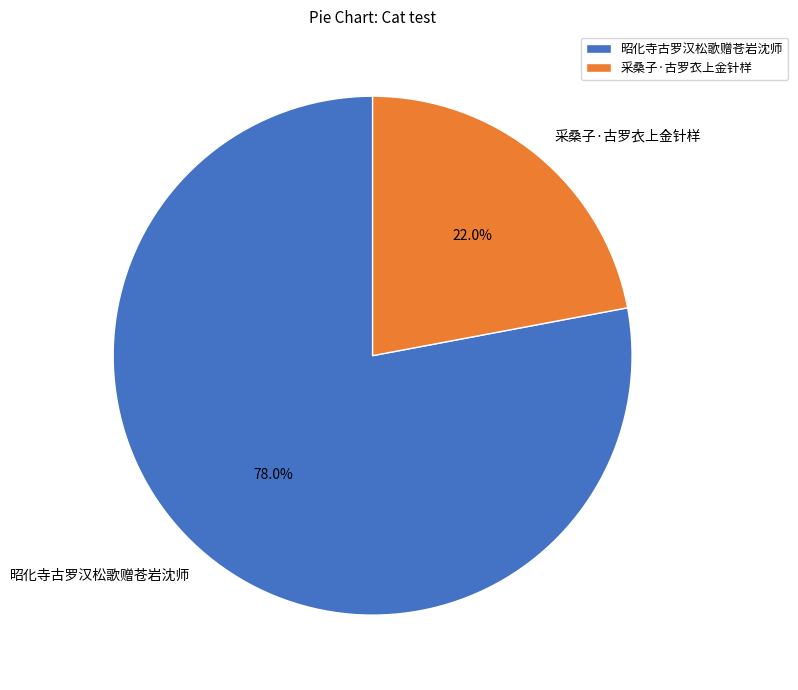

How many segments does this pie chart have?

2